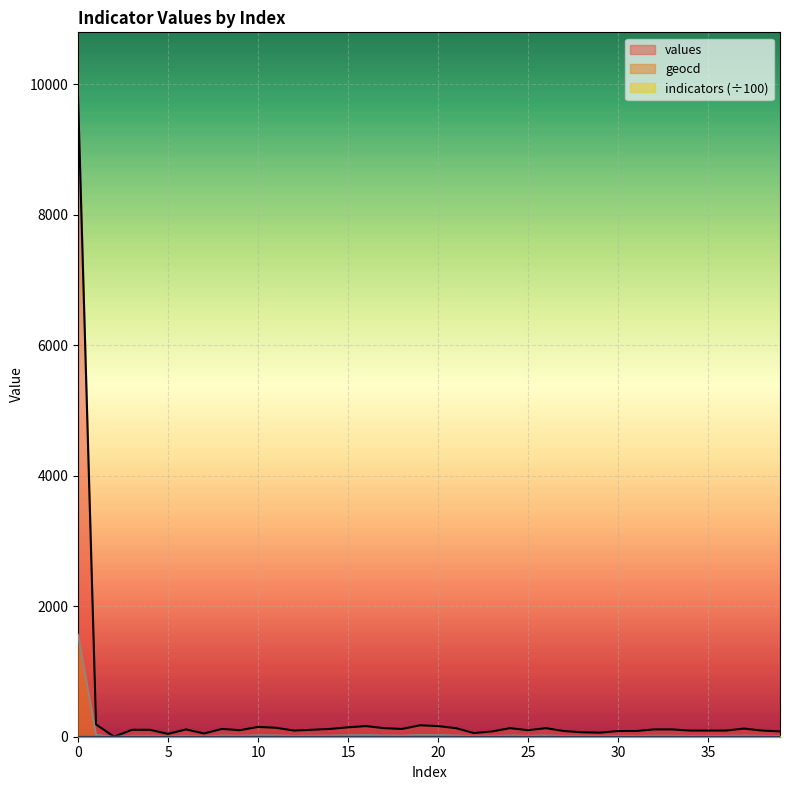

Between 12 and 21, which series saw the biggest shift?

values